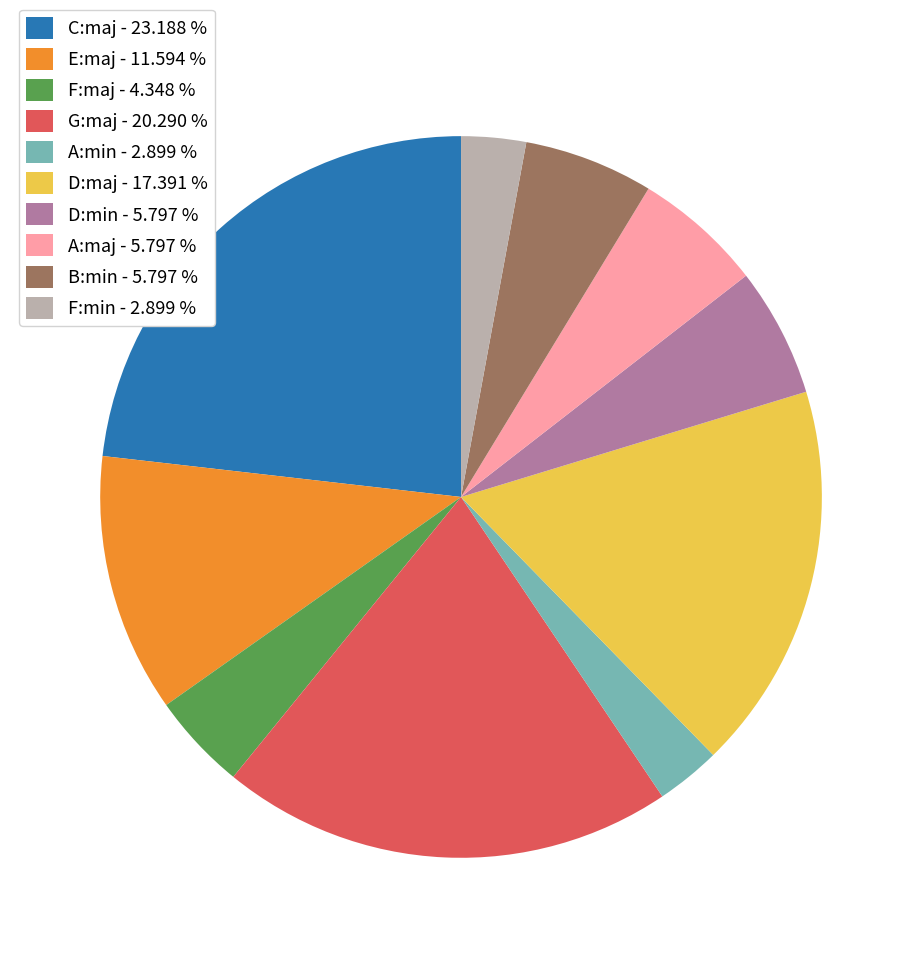

What is the largest slice in the pie chart?

C:maj